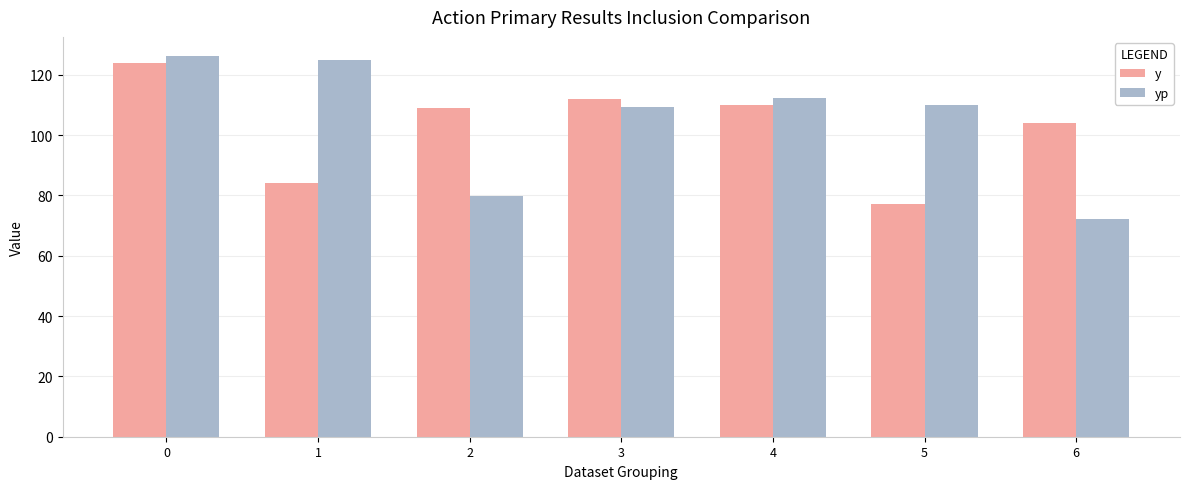

What is the spread (max minus min) of values at 6?

31.8